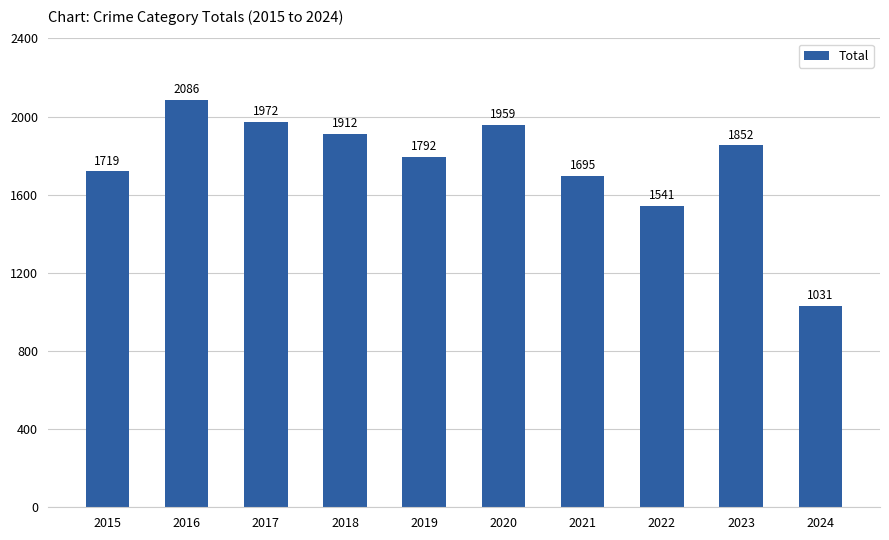

Read the value at 2020.

1959